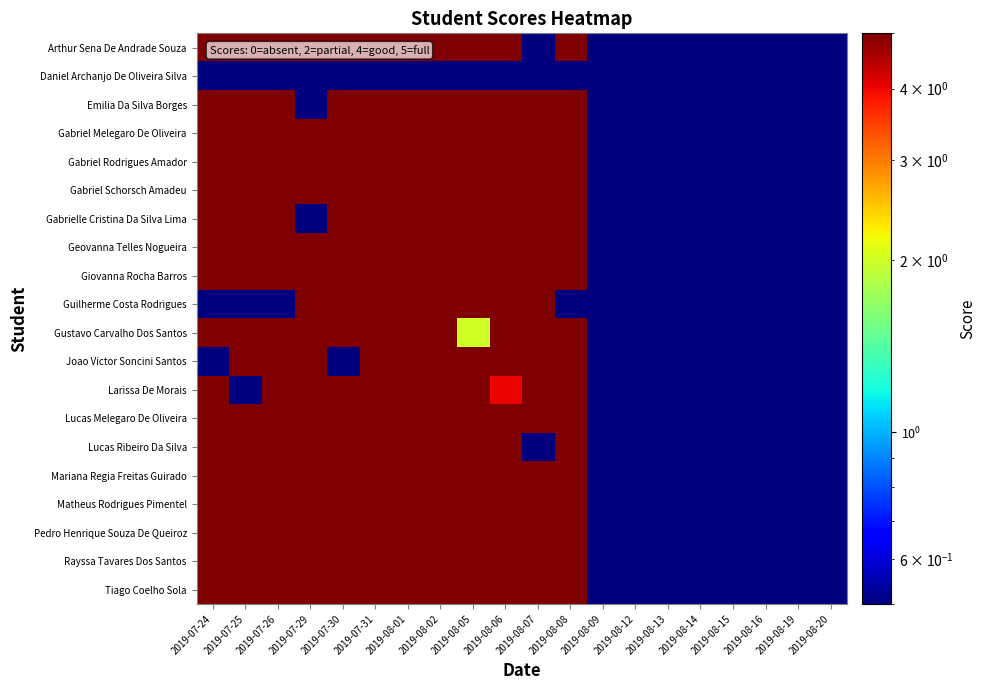

At 2019-08-02, list the series in order from smallest to largest.

Daniel Archanjo De Oliveira Silva, Arthur Sena De Andrade Souza, Emilia Da Silva Borges, Gabriel Melegaro De Oliveira, Gabriel Rodrigues Amador, Gabriel Schorsch Amadeu, Gabrielle Cristina Da Silva Lima, Geovanna Telles Nogueira, Giovanna Rocha Barros, Guilherme Costa Rodrigues, Gustavo Carvalho Dos Santos, Joao Victor Soncini Santos, Larissa De Morais, Lucas Melegaro De Oliveira, Lucas Ribeiro Da Silva, Mariana Regia Freitas Guirado, Matheus Rodrigues Pimentel, Pedro Henrique Souza De Queiroz, Rayssa Tavares Dos Santos, Tiago Coelho Sola